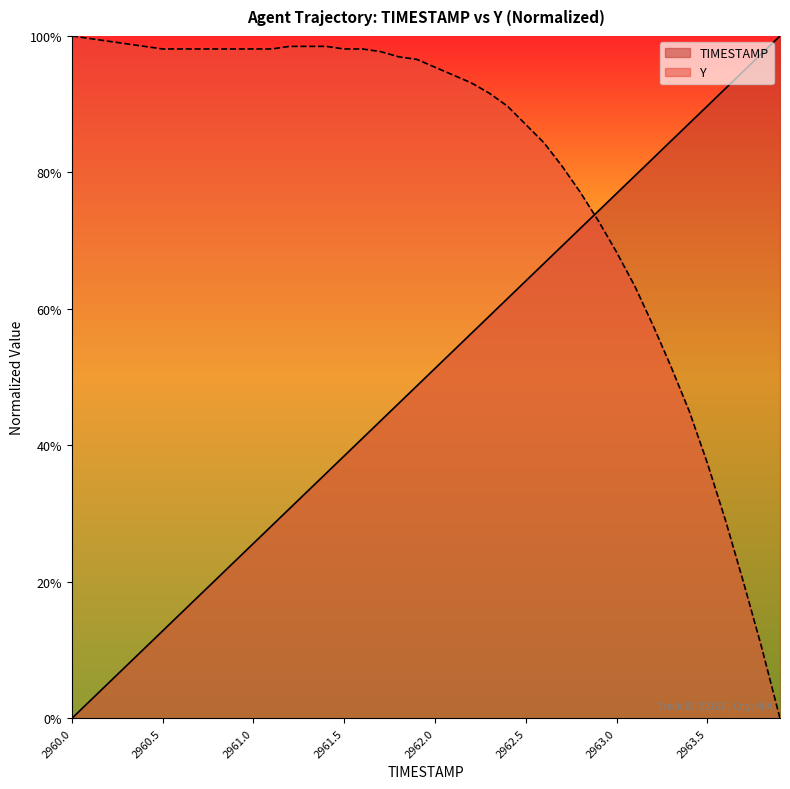

The value of TIMESTAMP at 2961.1 is 0.5. True or false?

False